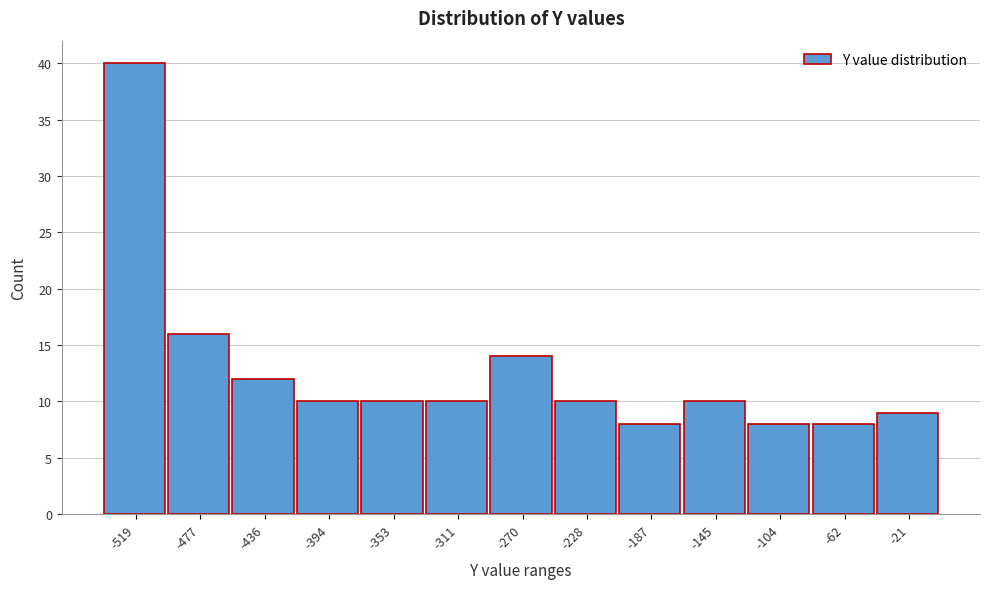

Over which range of the x-axis is the bar tallest?

-540 to -500